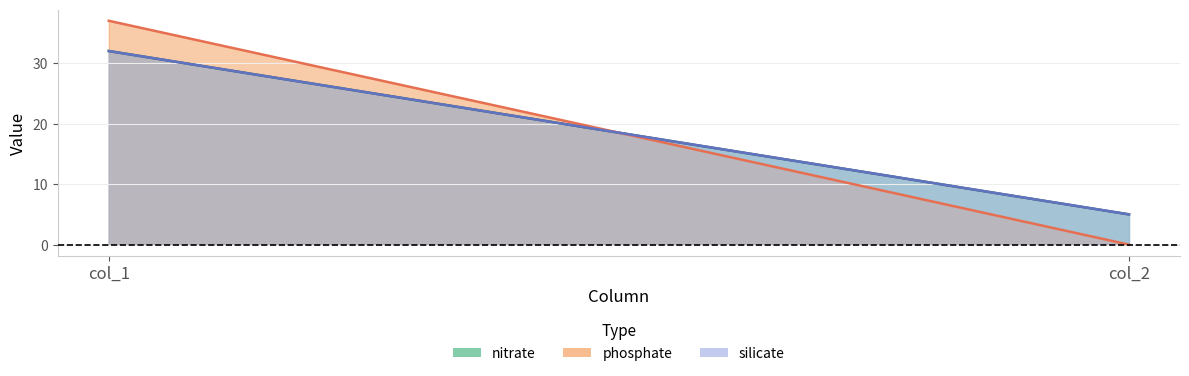

Which category has the lowest value across all series?

col_2